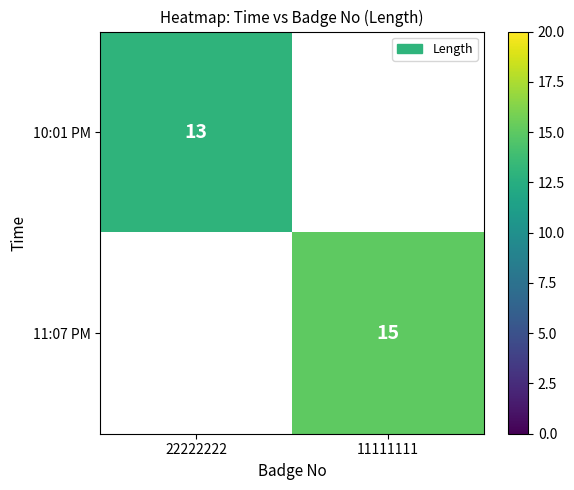

The 11:07 PM series shows 15 at 11111111. True or false?

True